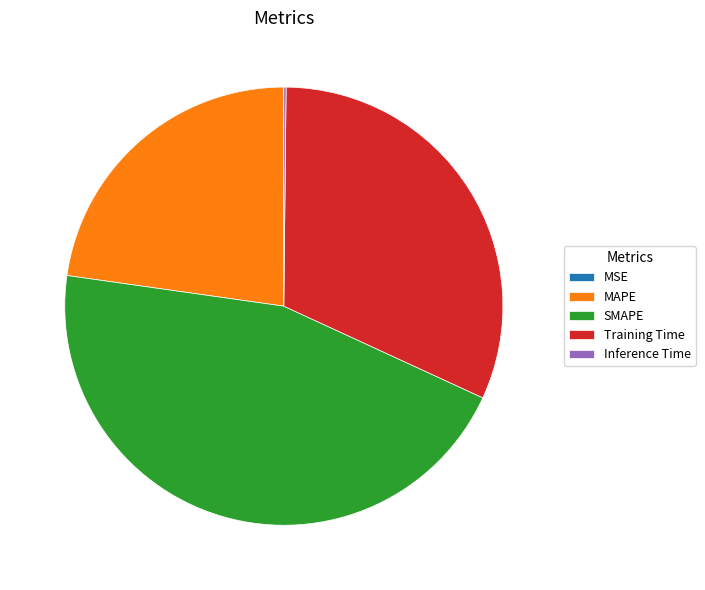

True or false: MAPE accounts for 23% of the total.

True